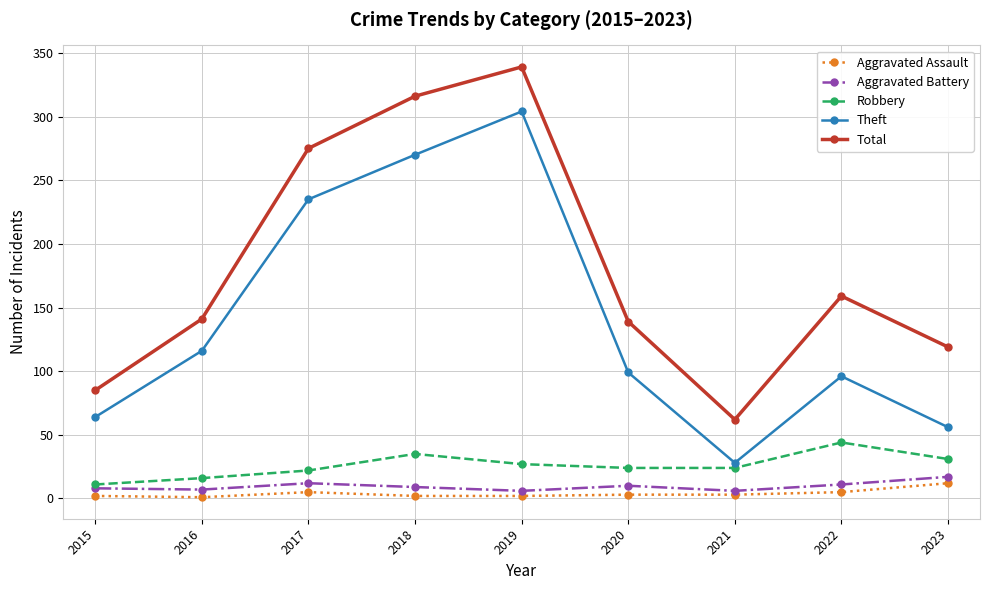

Which series changed the most between 2018 and 2022?

Theft